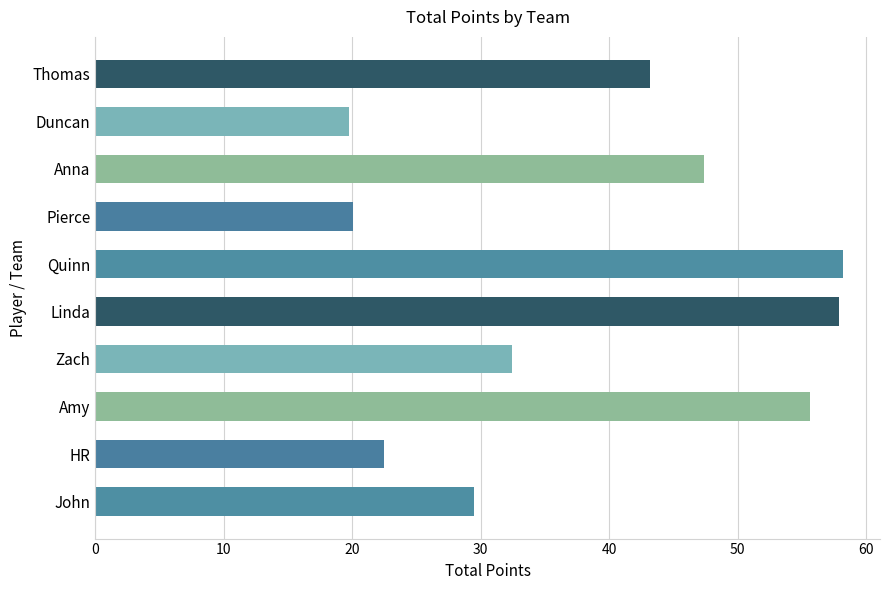

Reading bottom to top, what are all the values shown in this chart?

29.5	22.5	55.6	32.4	57.9	58.2	20.1	47.4	19.8	43.2